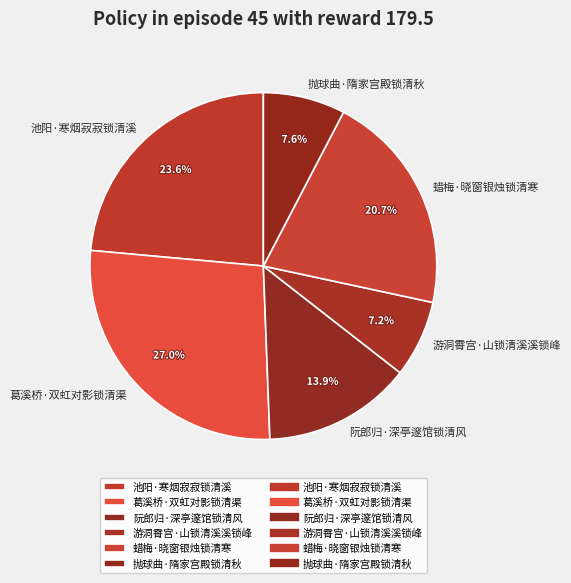

Is 游洞霄宫·山锁清溪溪锁峰 the majority of the pie?

No